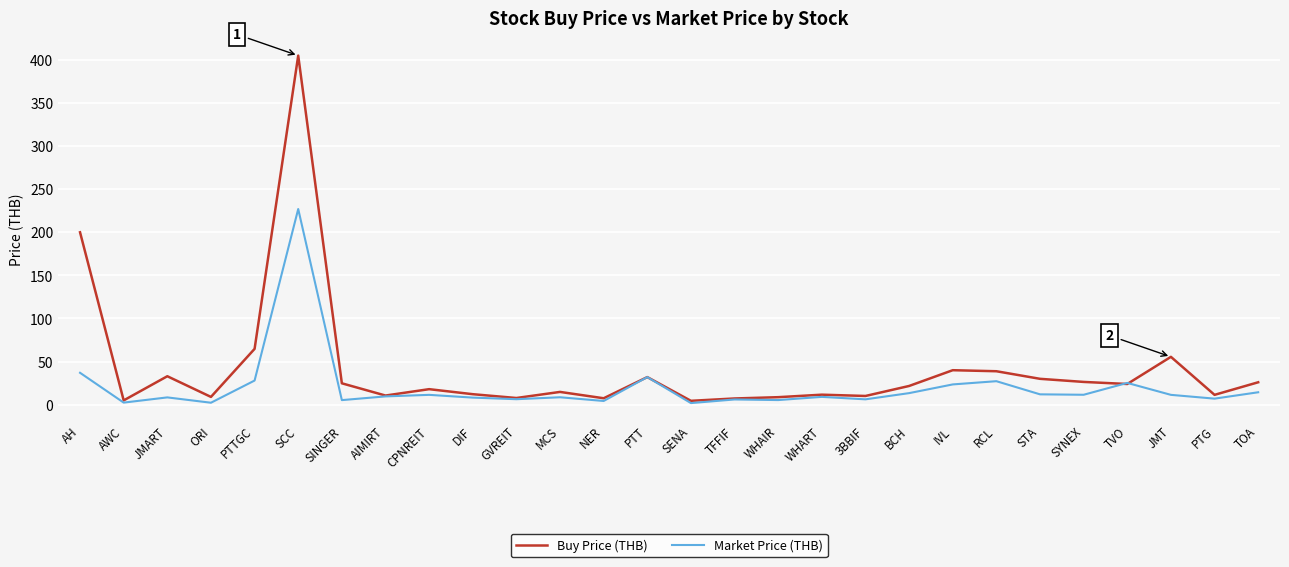

At how many categories does at least one series exceed 72?

2